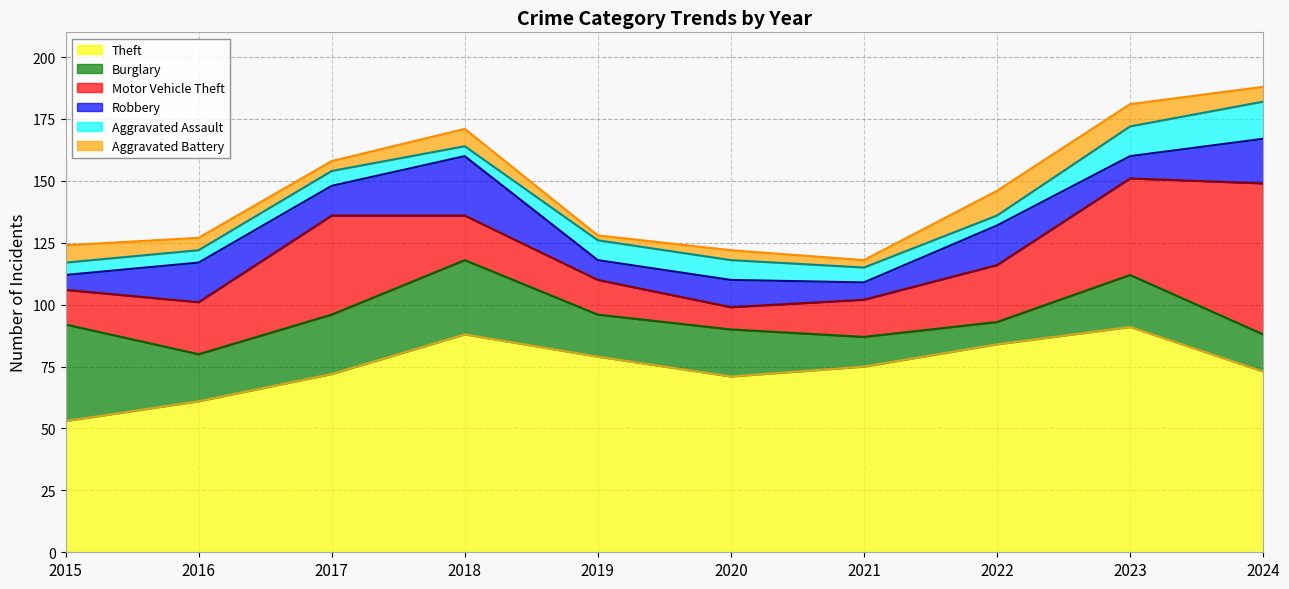

Reading left to right, what are all the values shown in this chart?

Theft: 2015=53	2016=61	2017=72	2018=88	2019=79	2020=71	2021=75	2022=84	2023=91	2024=73
Burglary: 2015=39	2016=19	2017=24	2018=30	2019=17	2020=19	2021=12	2022=9	2023=21	2024=15
Motor Vehicle Theft: 2015=14	2016=21	2017=40	2018=18	2019=14	2020=9	2021=15	2022=23	2023=39	2024=61
Robbery: 2015=6	2016=16	2017=12	2018=24	2019=8	2020=11	2021=7	2022=16	2023=9	2024=18
Aggravated Assault: 2015=5	2016=5	2017=6	2018=4	2019=8	2020=8	2021=6	2022=4	2023=12	2024=15
Aggravated Battery: 2015=7	2016=5	2017=4	2018=7	2019=2	2020=4	2021=3	2022=10	2023=9	2024=6